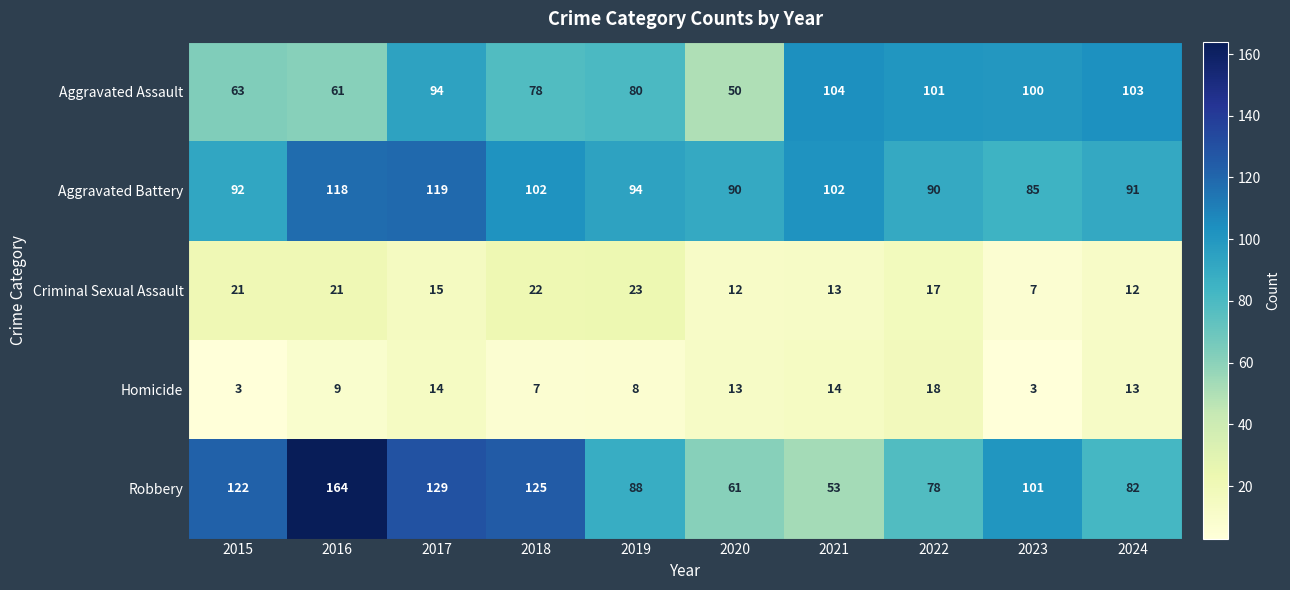

List the series in order of their peak value, lowest first.

Homicide, Criminal Sexual Assault, Aggravated Assault, Aggravated Battery, Robbery